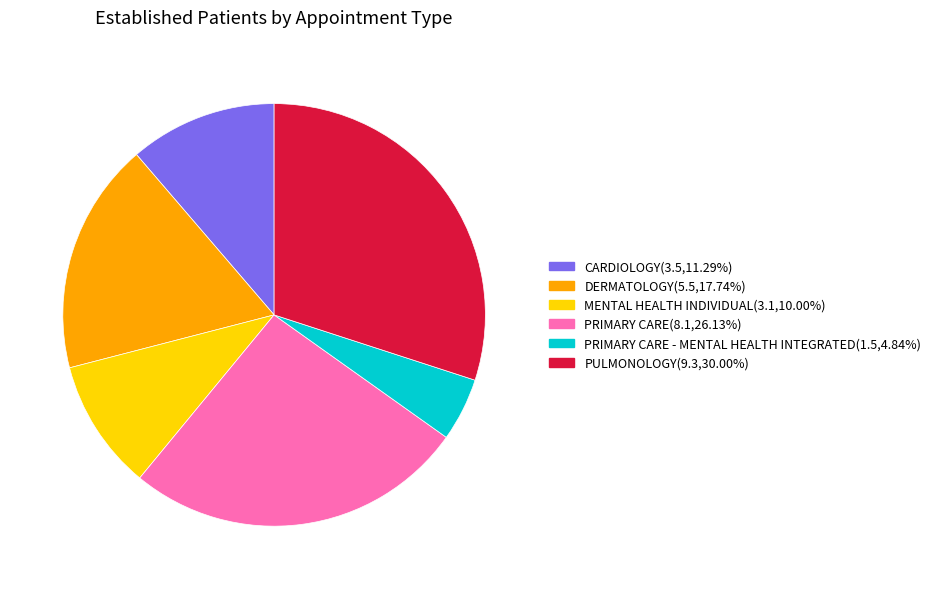

Is there any slice that represents more than half of the pie?

No